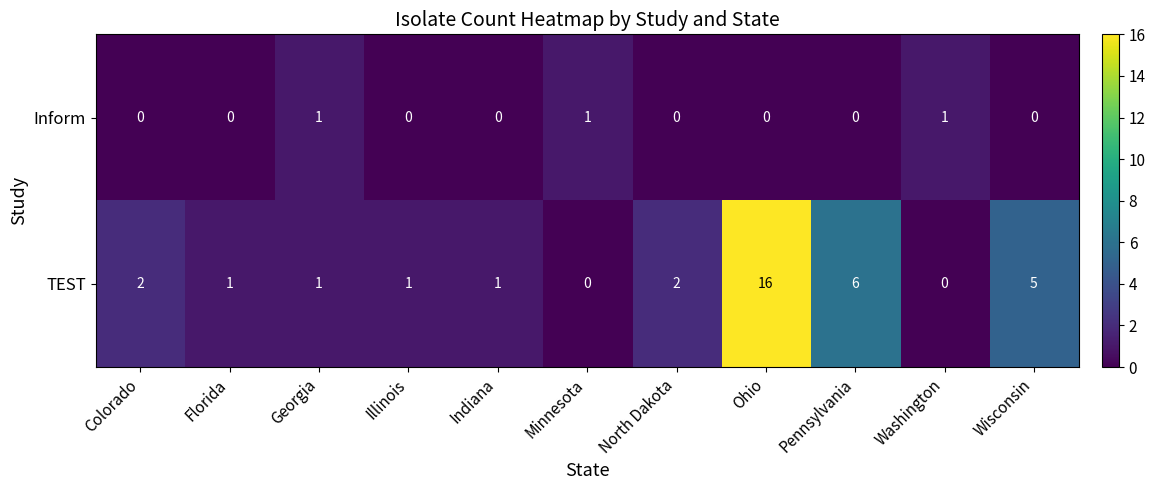

Rank the series by their maximum value, from lowest to highest.

Inform, TEST